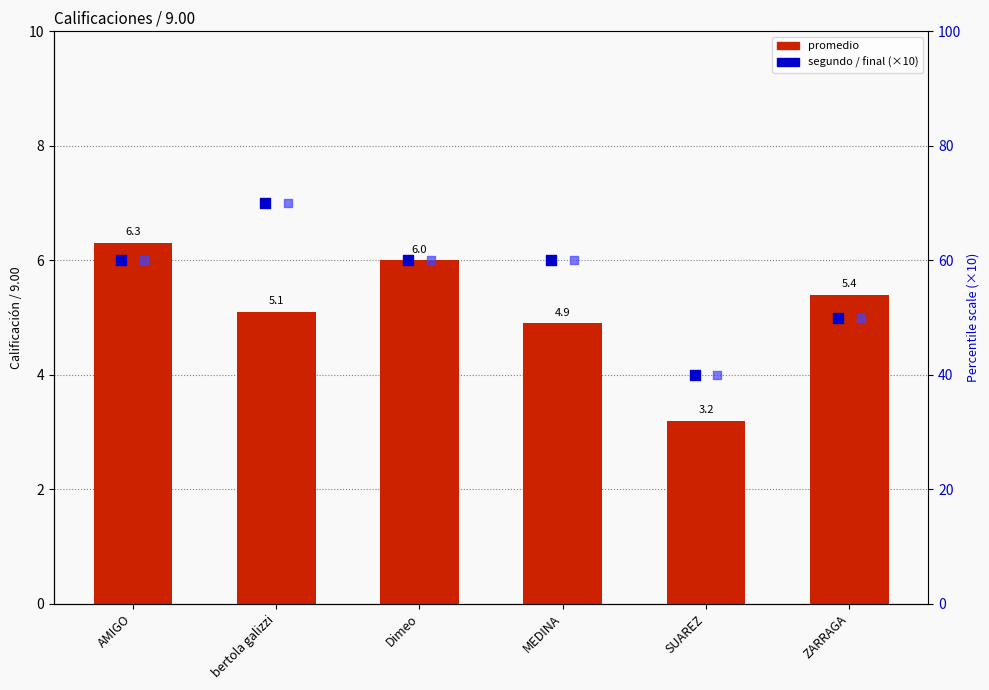

At how many categories does at least one series exceed 58?

4